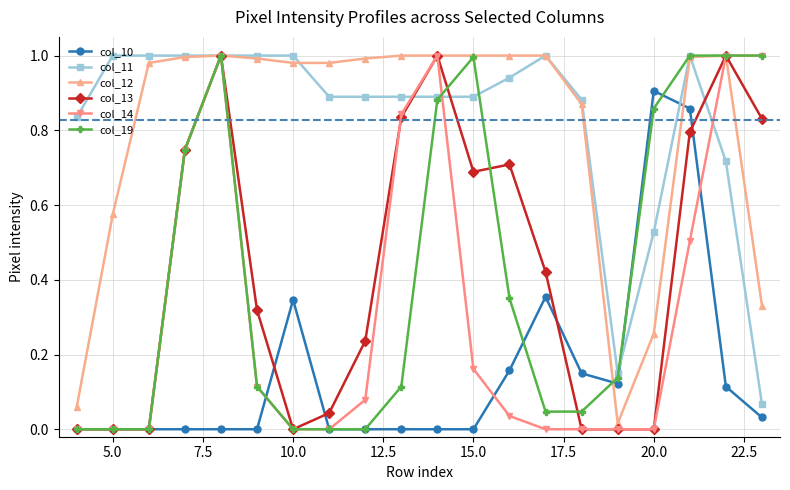

How many lines are shown in the chart?

6